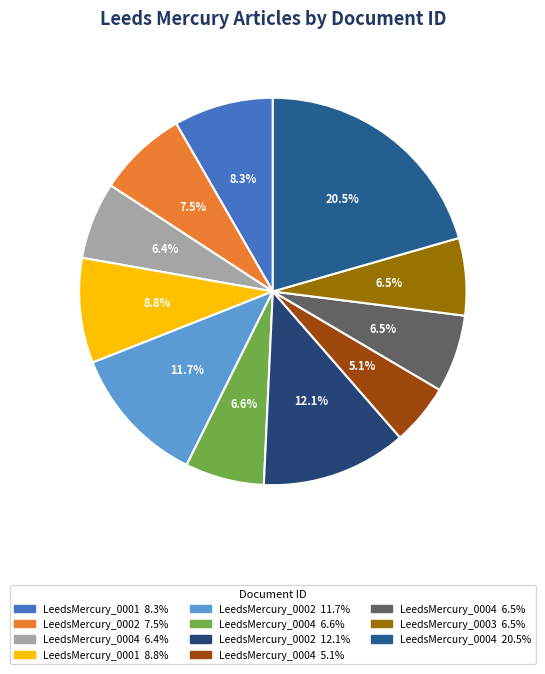

How many segments does this pie chart have?

11